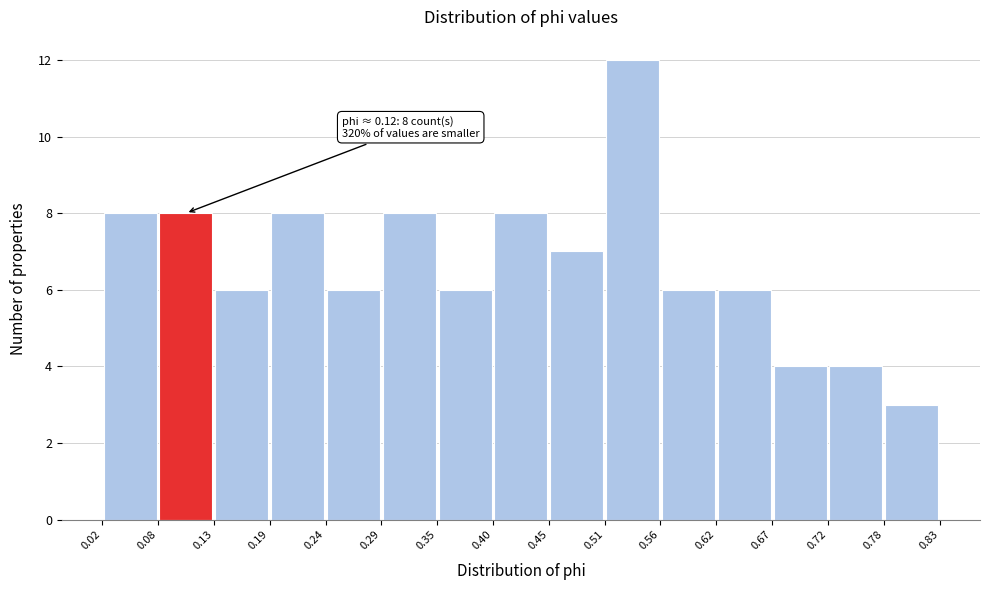

Over which range of the x-axis is the bar tallest?

0.51 to 0.56